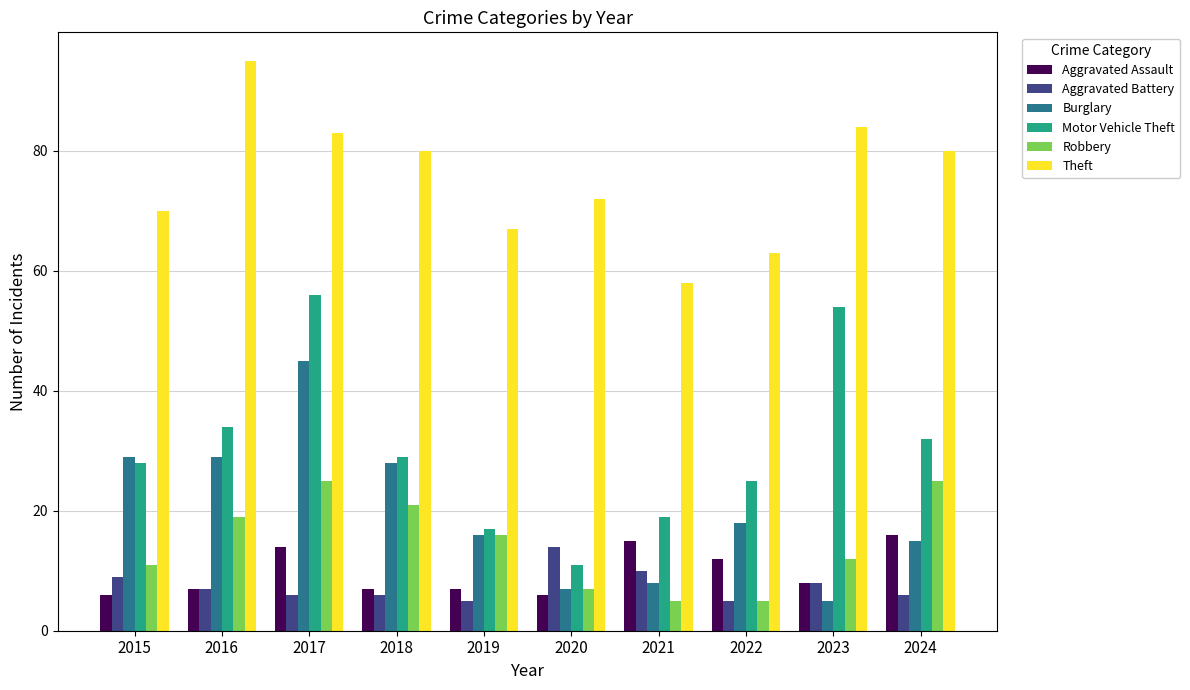

Is the value of Motor Vehicle Theft at 2020 greater than the value of Aggravated Battery at 2023?

Yes